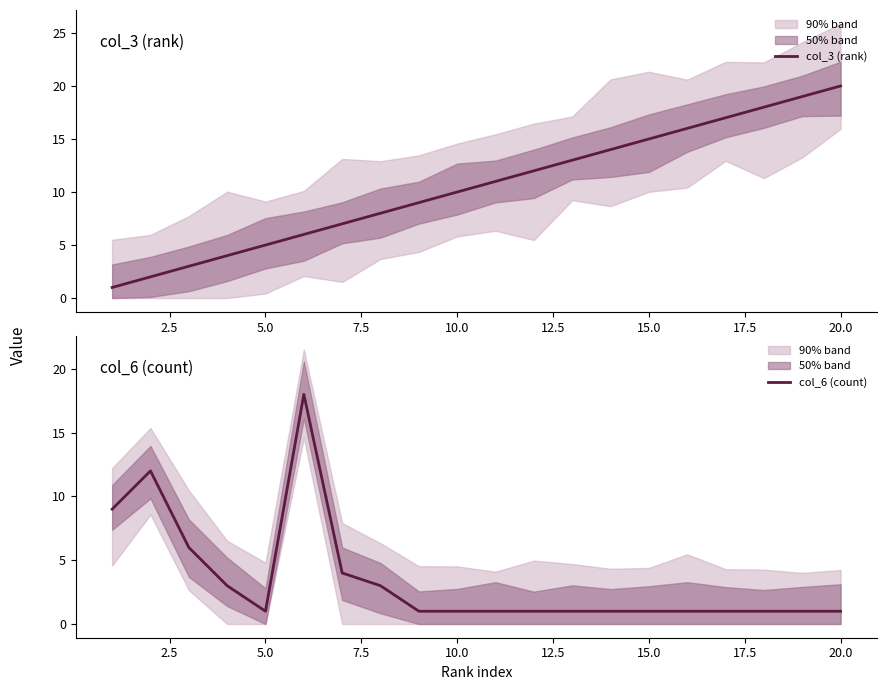

What is the sum of all col_3 (rank) values?

210